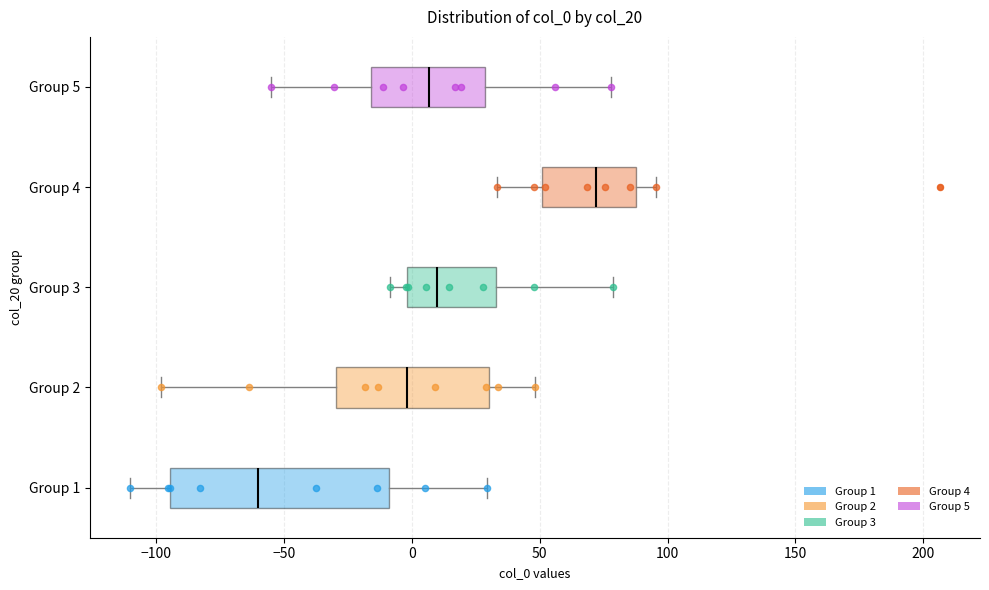

Where is the right edge of the box for Group 5 on the x-axis? The values are not printed on the chart, so give them approximately, as read against the axis.

30